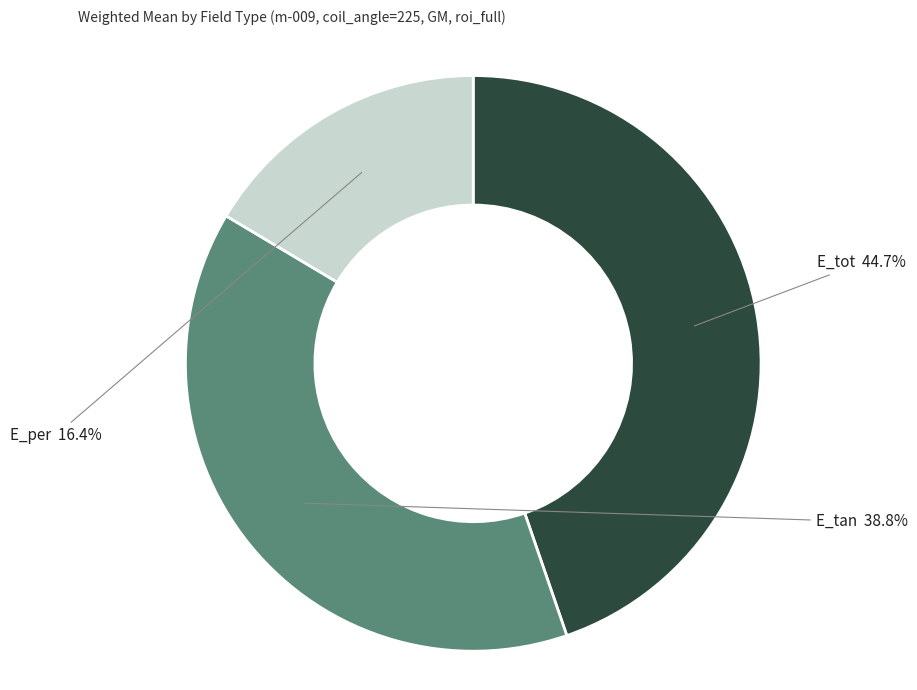

To the nearest percent, what is the average slice percentage?

33%